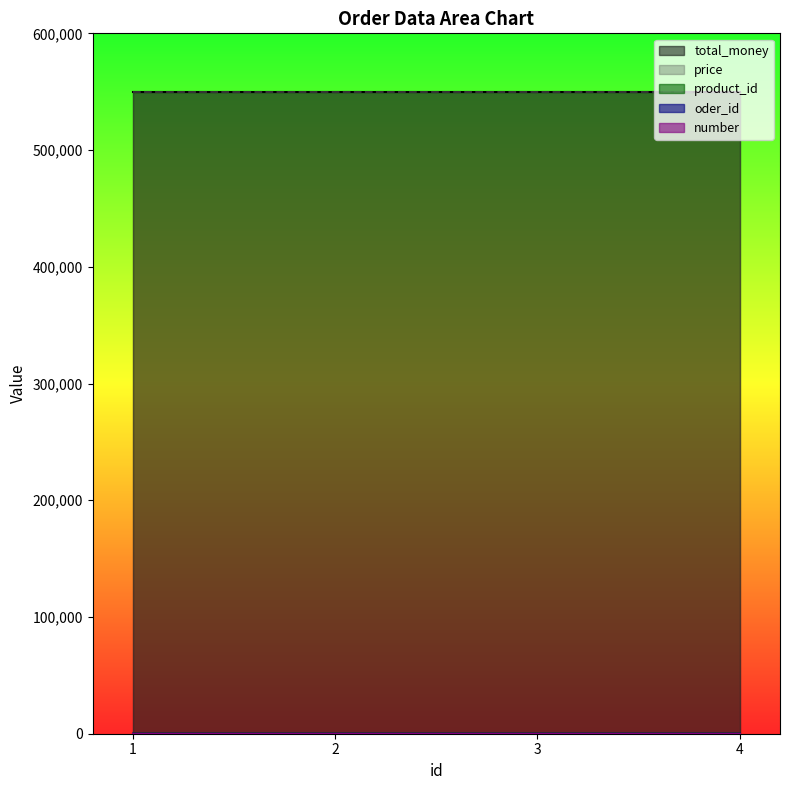

Which series changed the most between 2 and 3?

product_id